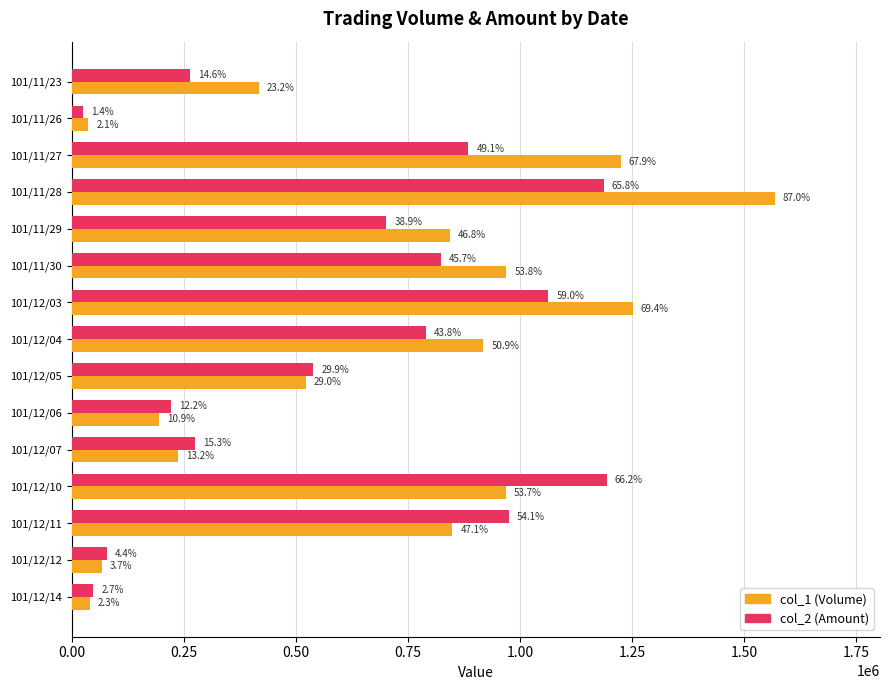

What are all the series names shown in the legend?

col_1 (Volume), col_2 (Amount)